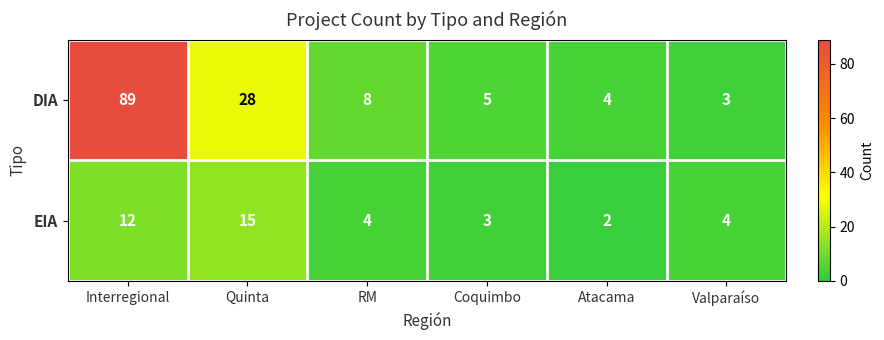

The value of DIA at Coquimbo is 7. True or false?

False